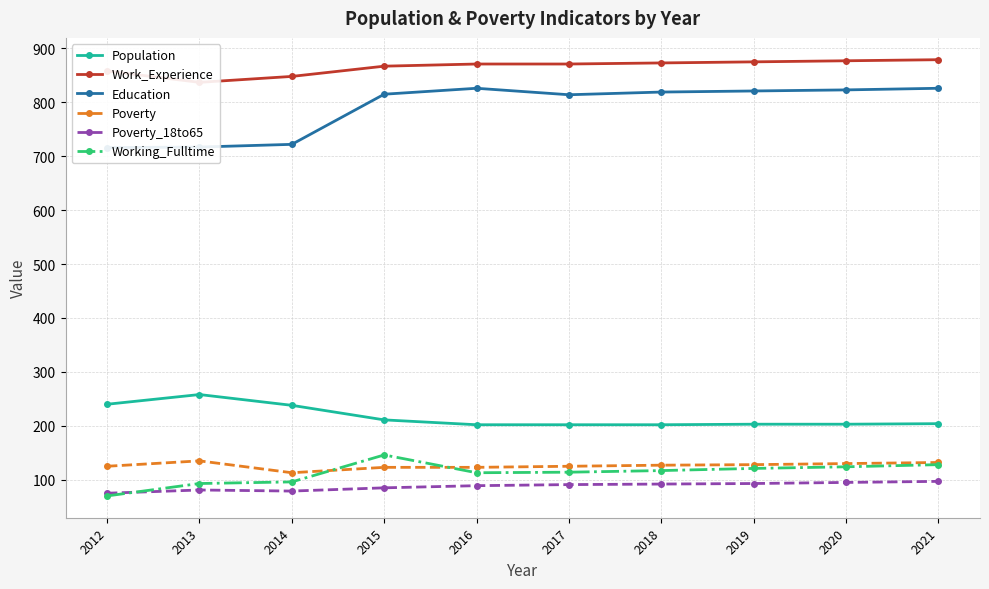

The Working_Fulltime series shows 128 at 2021. True or false?

True